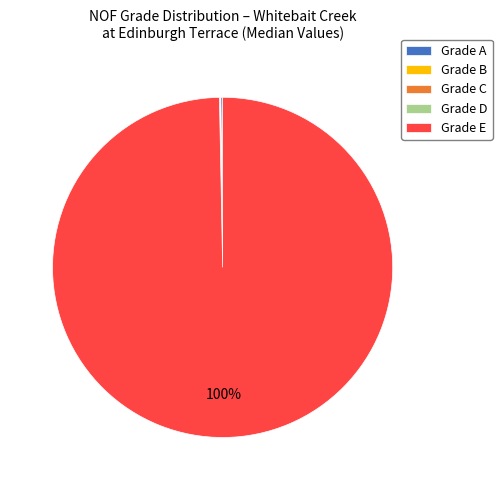

What is the majority slice?

Grade E